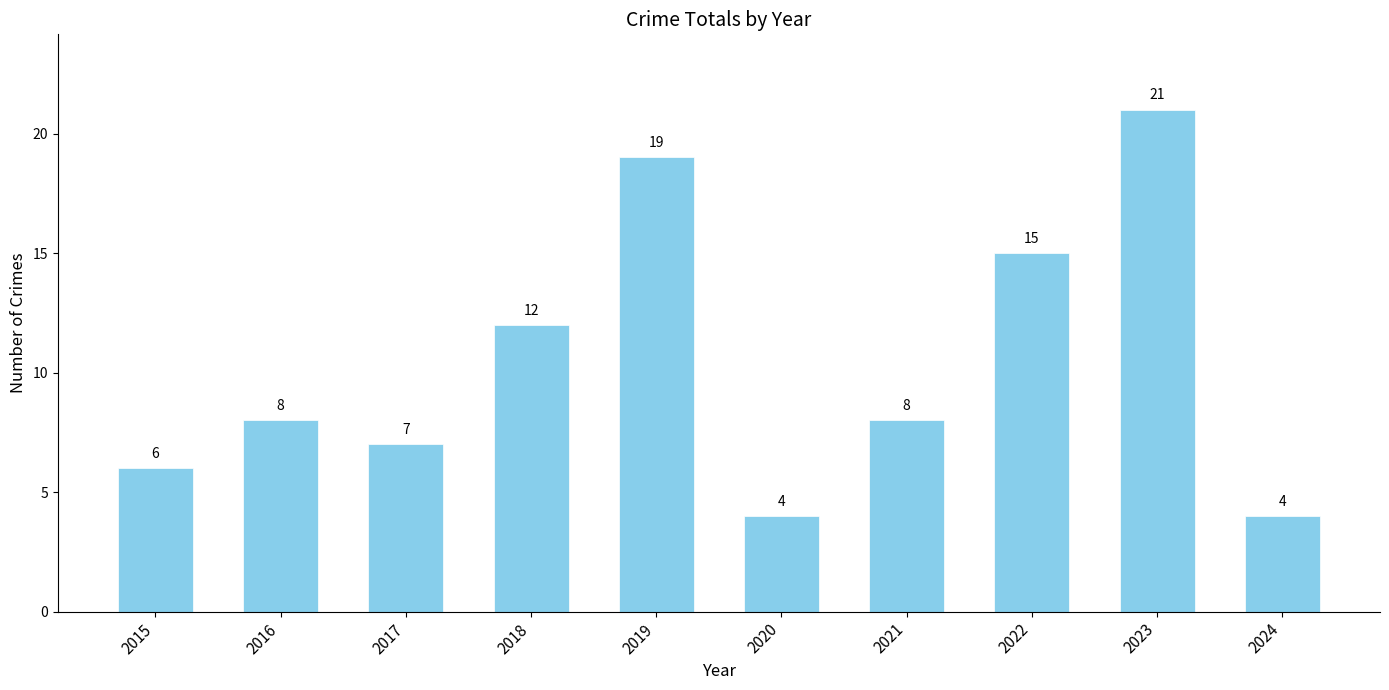

The value at 2024 is 2. True or false?

False